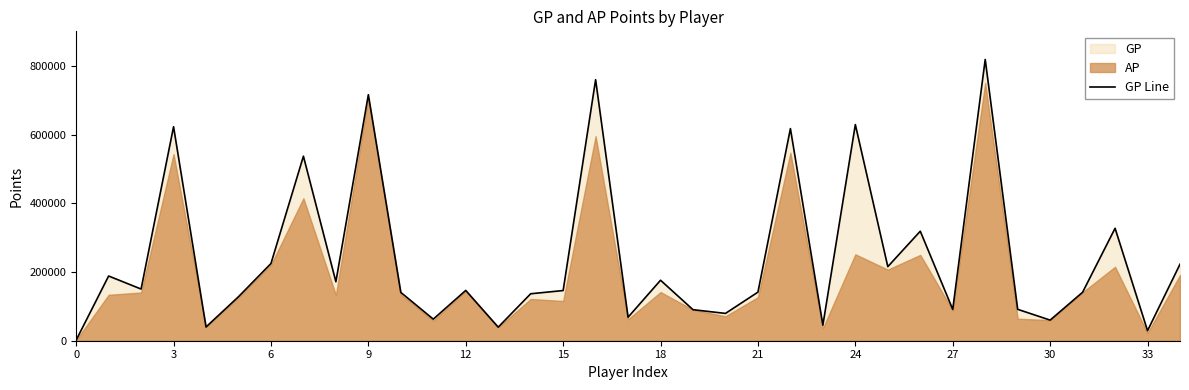

Which label corresponds to the largest value in the chart?

28